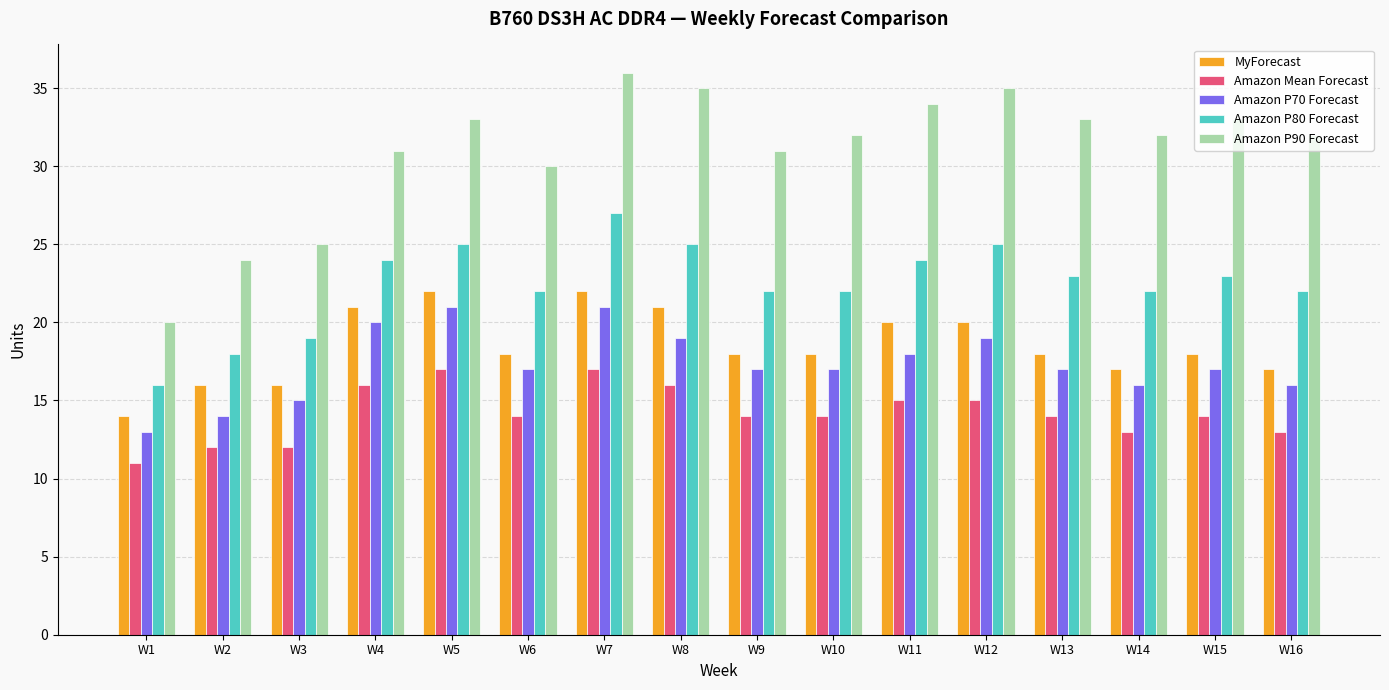

How many groups of bars are there?

16